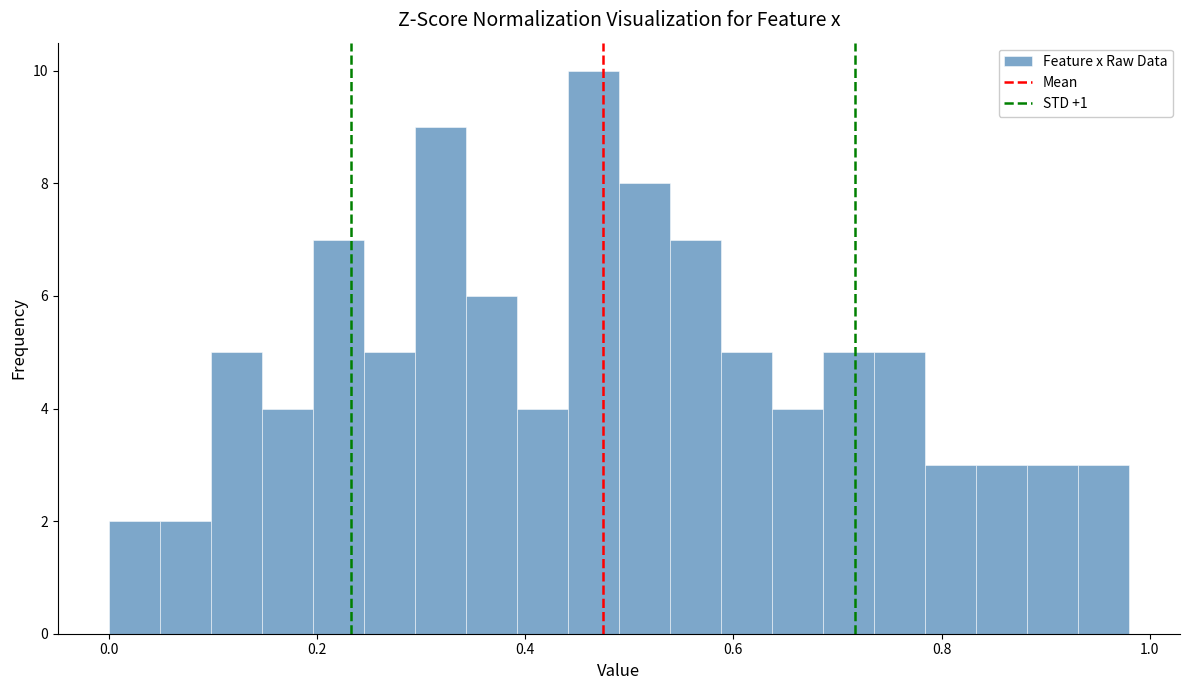

Read against the x-axis, roughly where is the centre of the tallest bar?

0.46